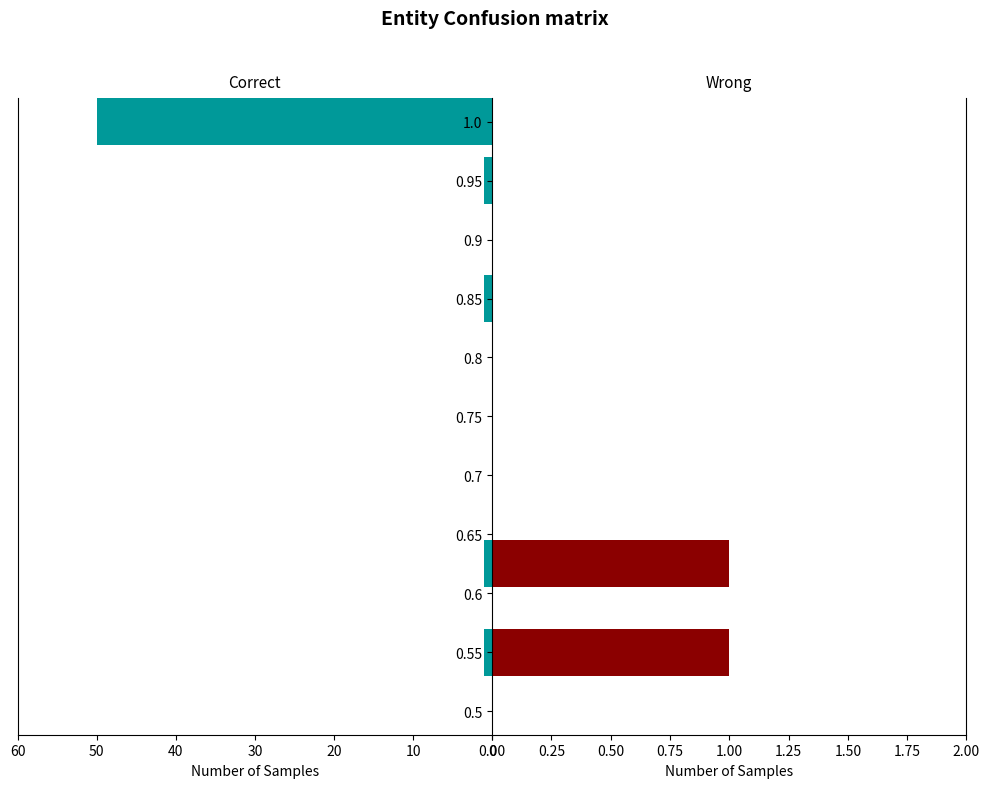

Which has a higher value, 0.95 or 0.55?

0.95